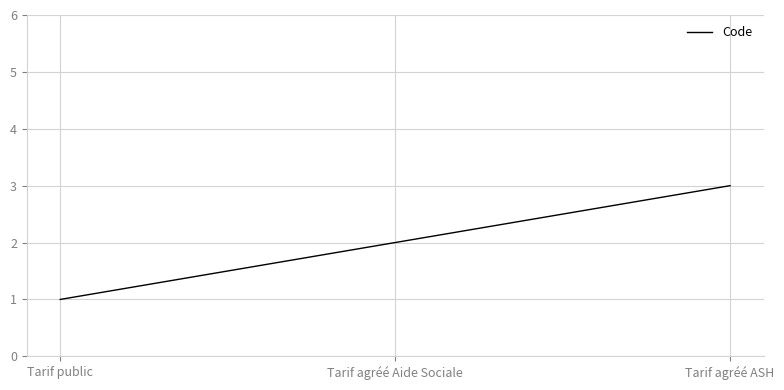

What is the change in value from Tarif public to Tarif agréé Aide Sociale?

+1